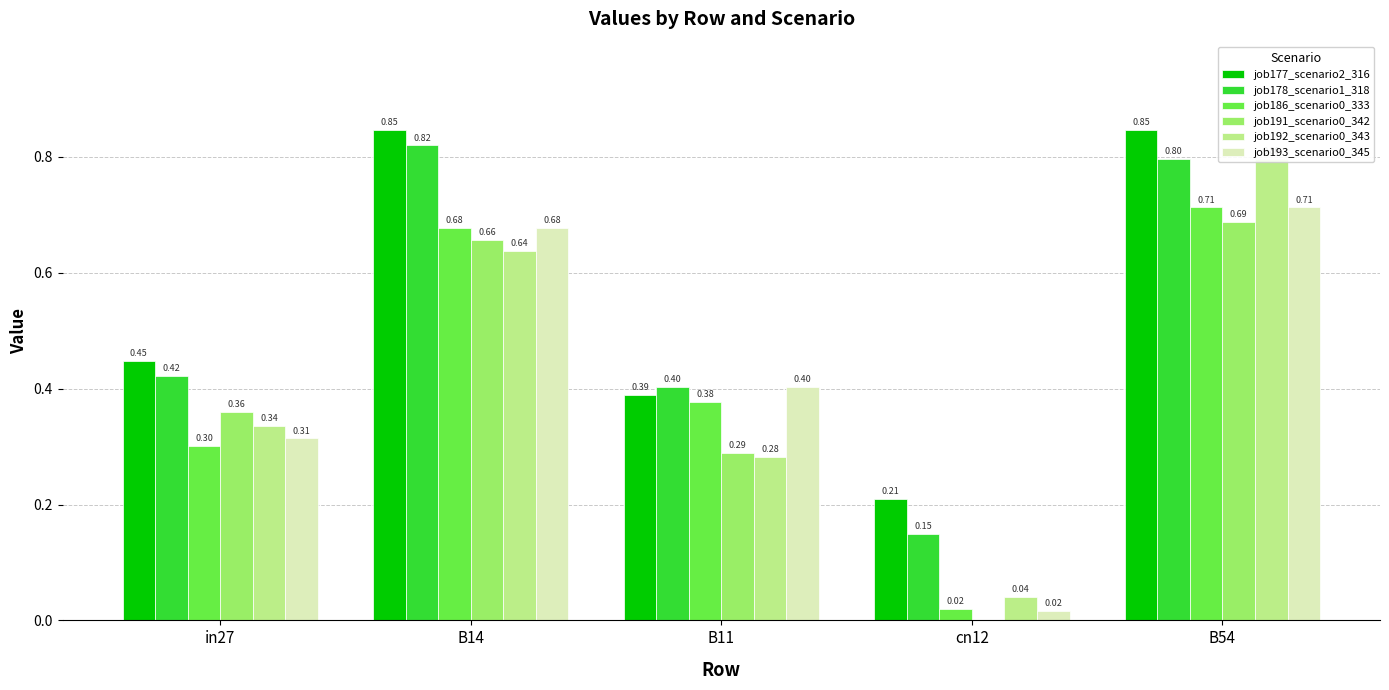

Which series changed the most between in27 and B54?

job192_scenario0_343